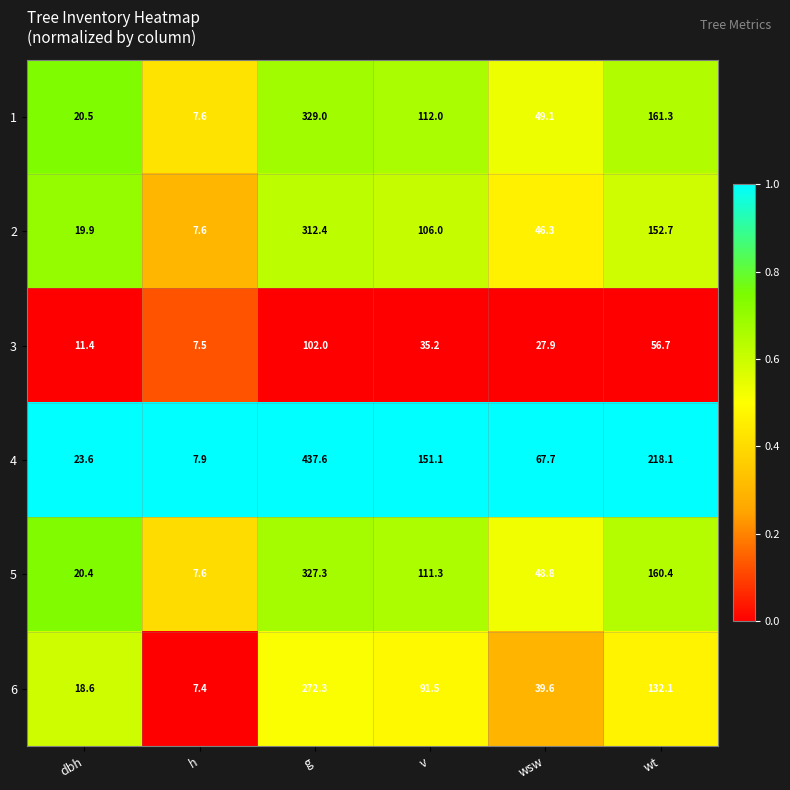

What is the total value across all series at dbh?

114.4